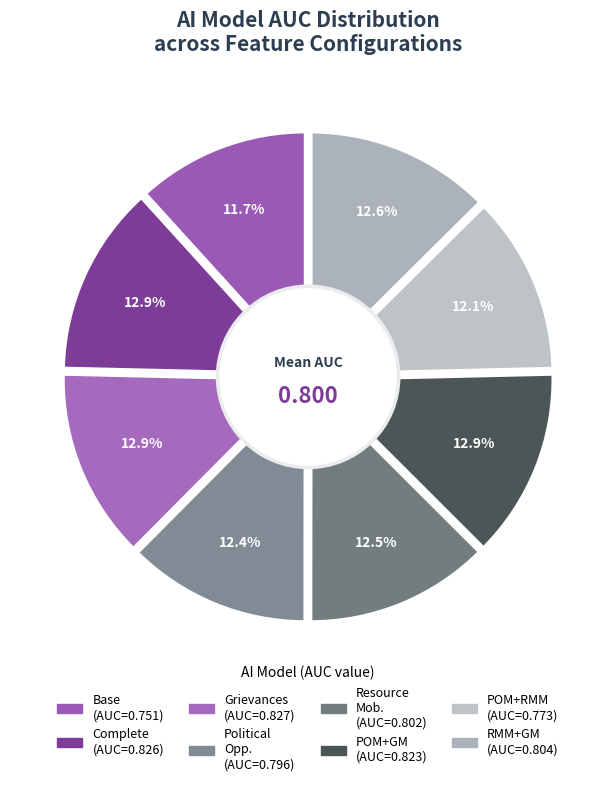

Is it true that AI_pom_rmm is 12% of the pie?

True